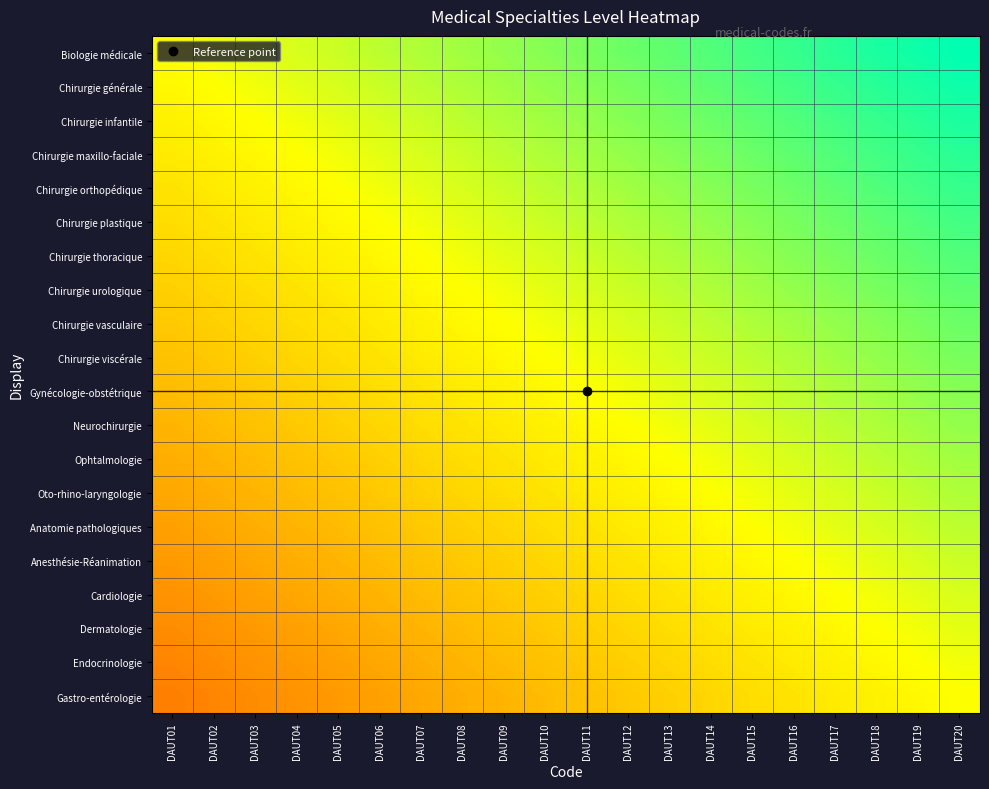

Which series has the largest total across all categories?

Biologie médicale